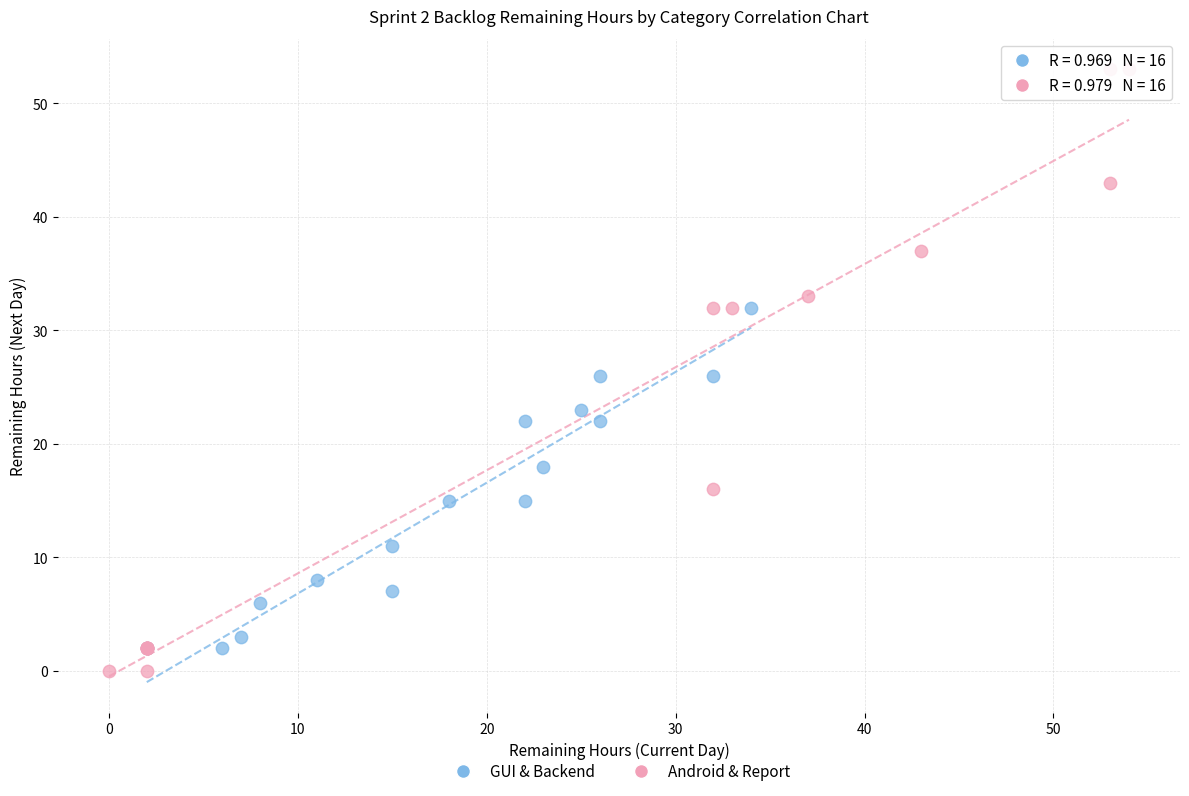

Which series has the largest Y range (max minus min)?

Android & Report